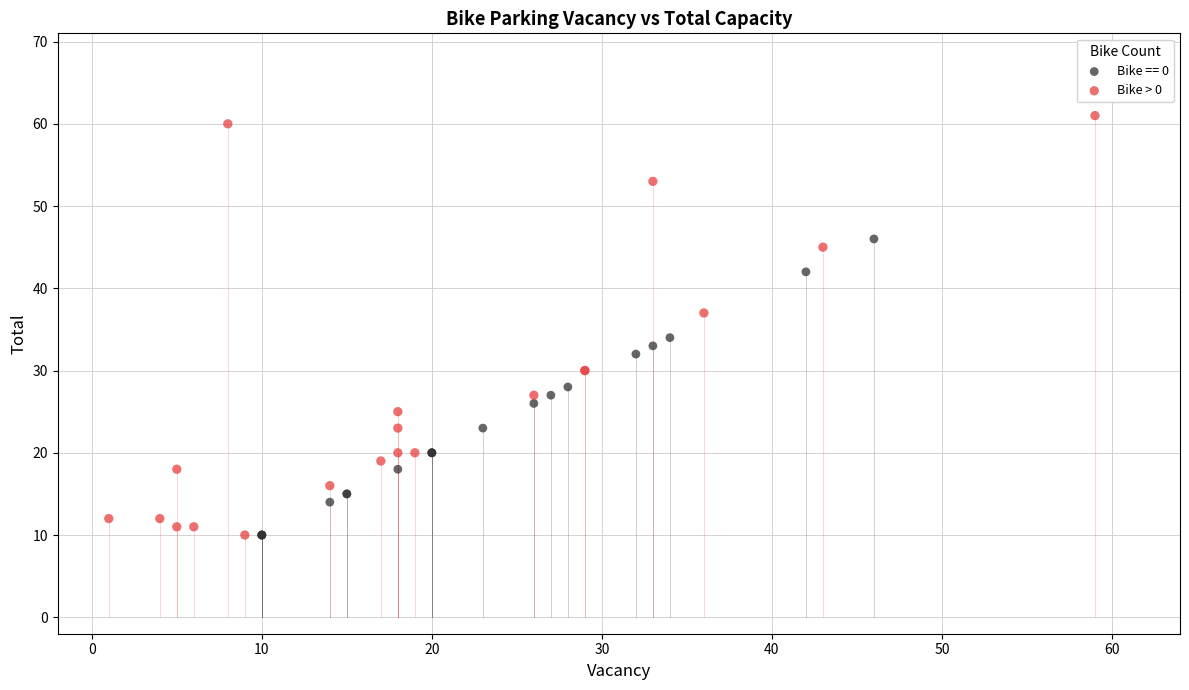

Which series contains the highest Y value?

Bike > 0